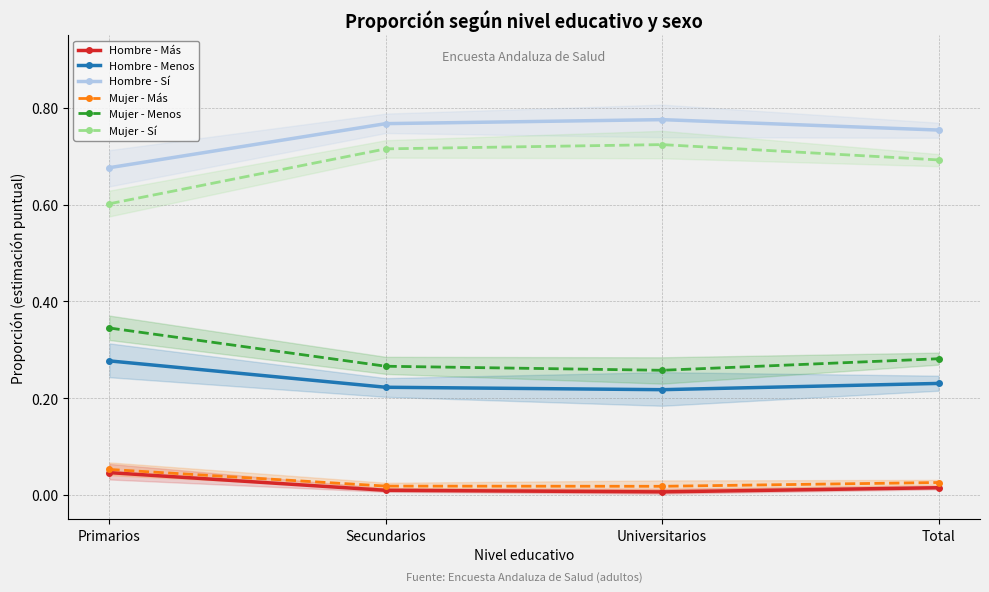

Rank the categories by Hombre - Sí value from lowest to highest.

Primarios, Total, Secundarios, Universitarios